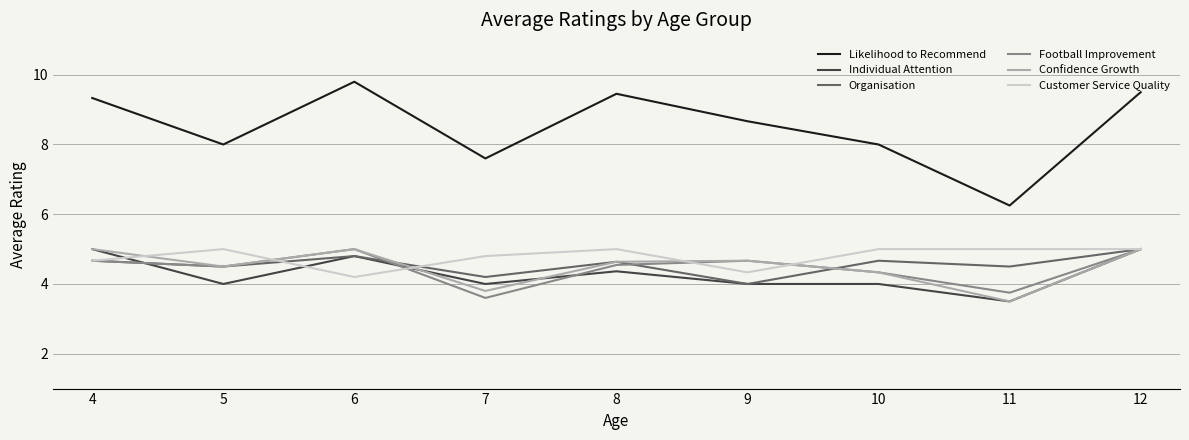

Read the Confidence Growth value at 10.

4.3